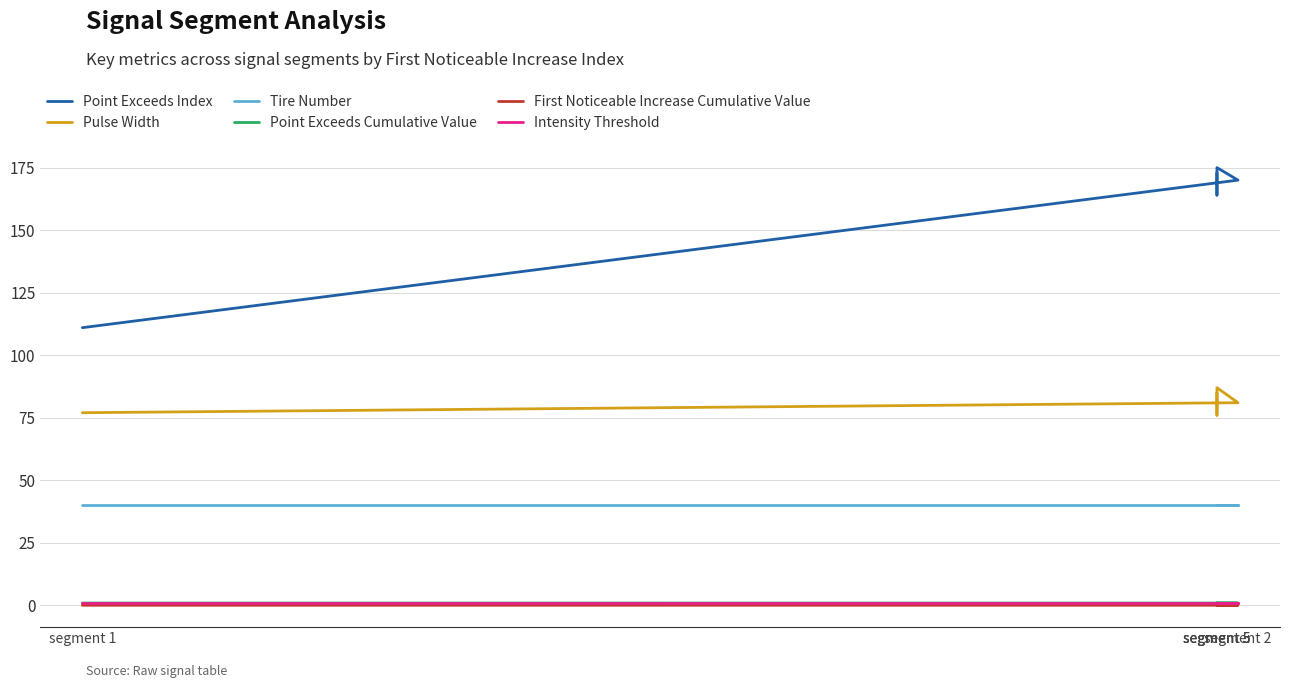

How many values in the Point Exceeds Index series exceed 170?

2